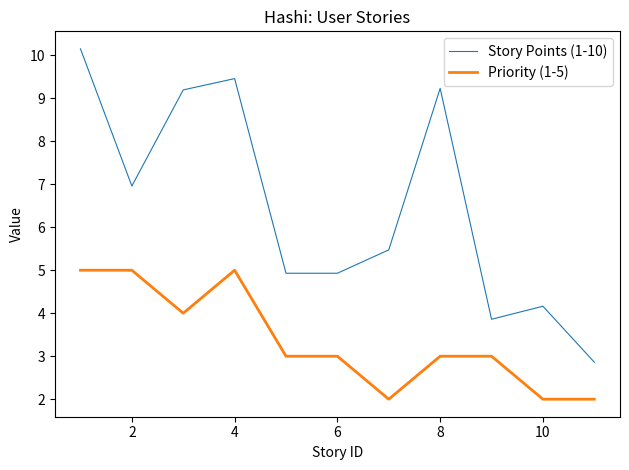

List the series in order of their peak value, highest first.

Story Points (1-10), Priority (1-5)